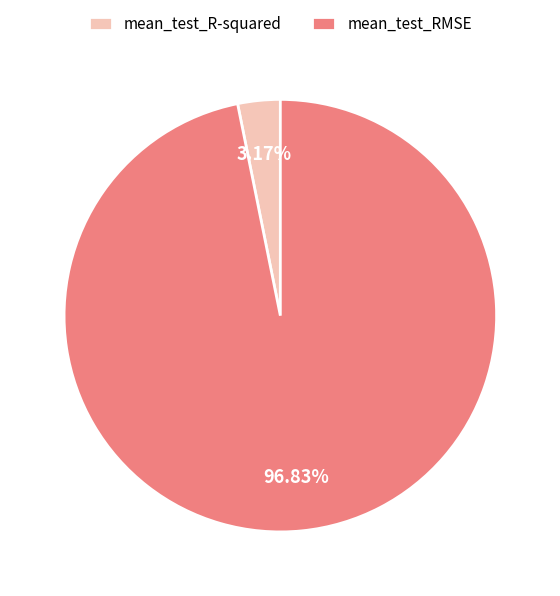

Between mean_test_R-squared and mean_test_RMSE, which is larger?

mean_test_RMSE